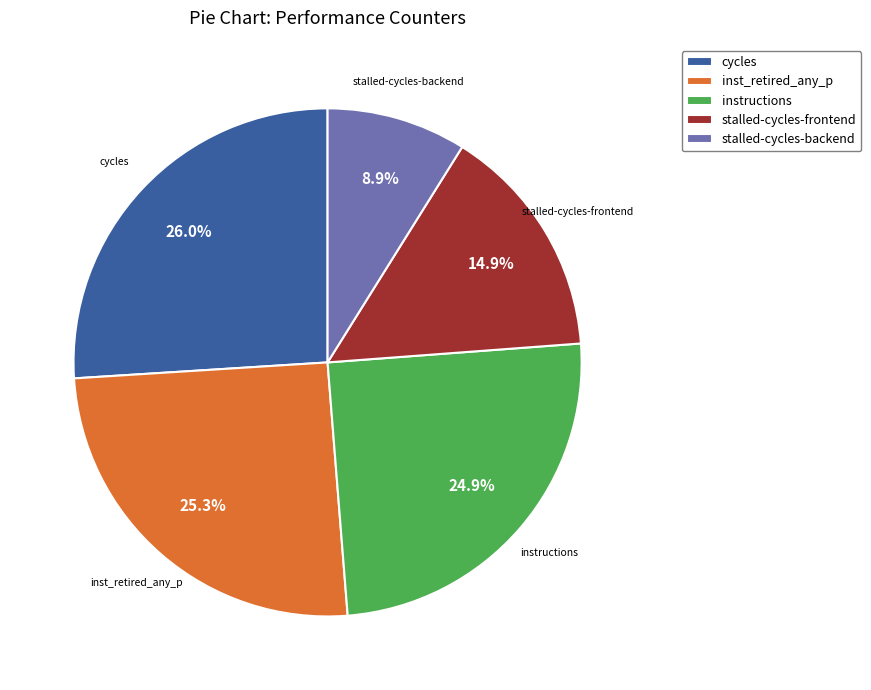

Which category has the biggest portion of the pie?

cycles